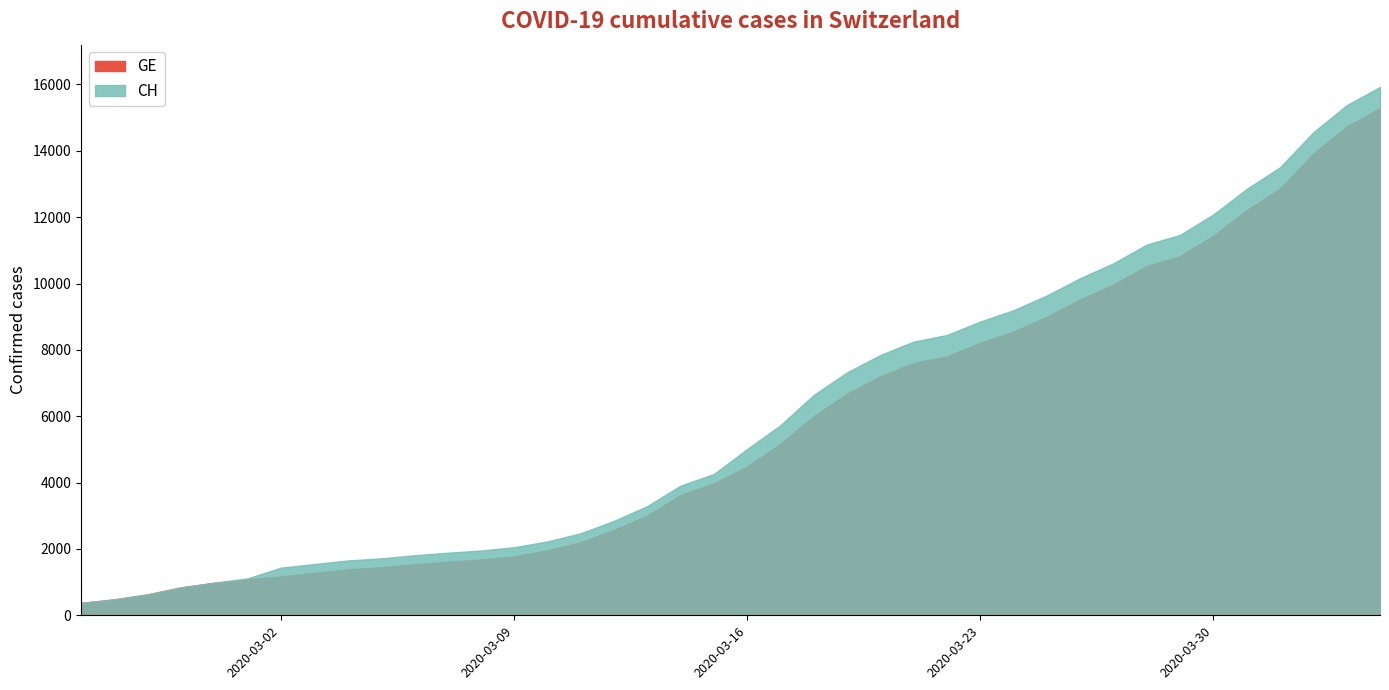

True or false: GE has more than 1 points higher than both neighbors.

False